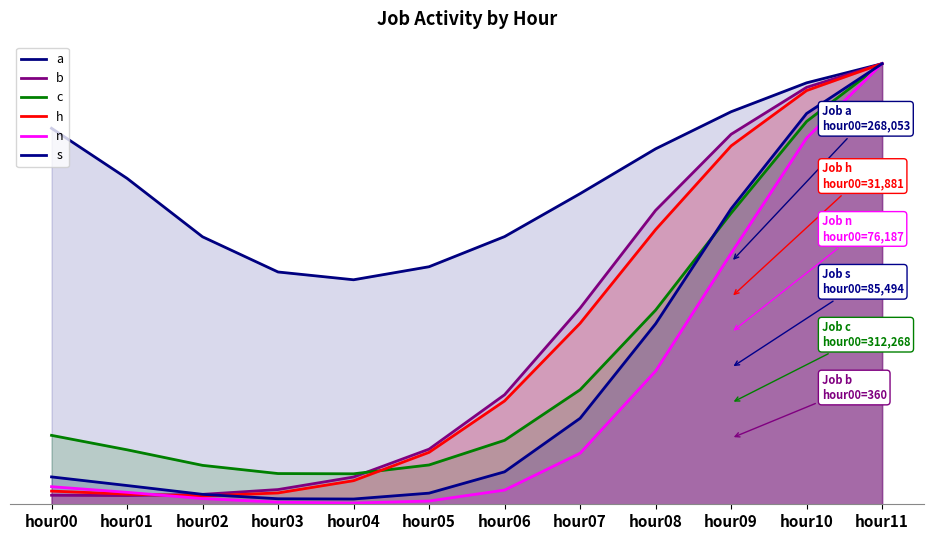

At which category is the sum across all series the highest?

hour11